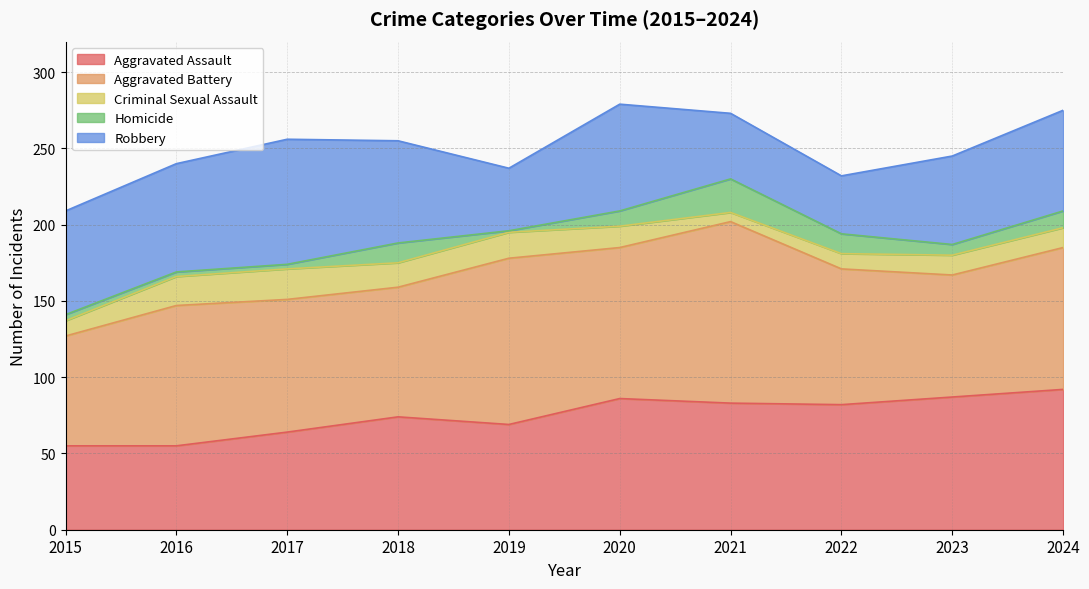

Where is the first local minimum for Homicide?

2019